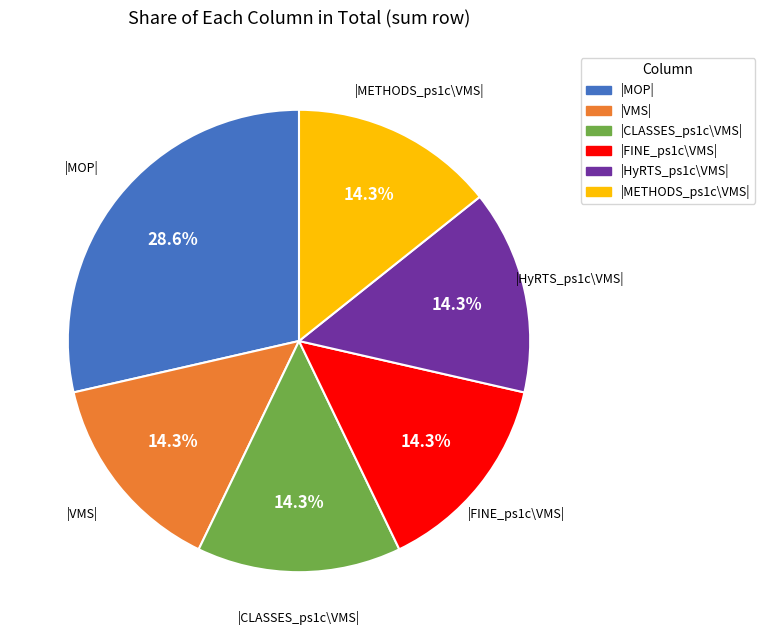

Does |CLASSES_ps1c\VMS| account for over 50% of the chart?

No